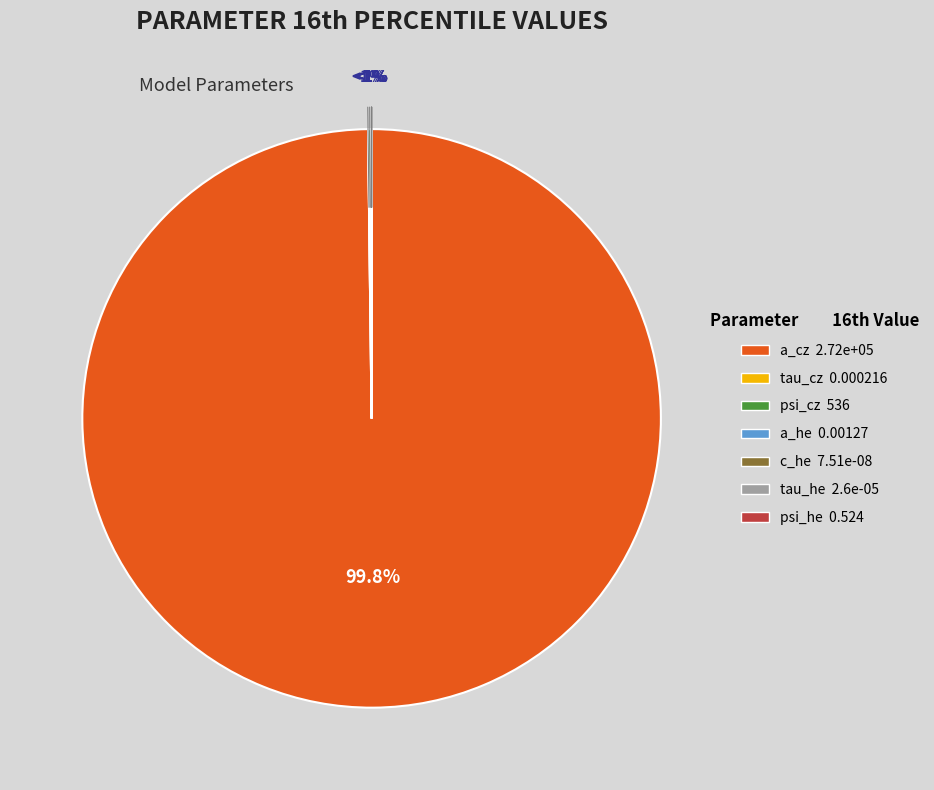

Is it true that tau_he is 1% of the pie?

False